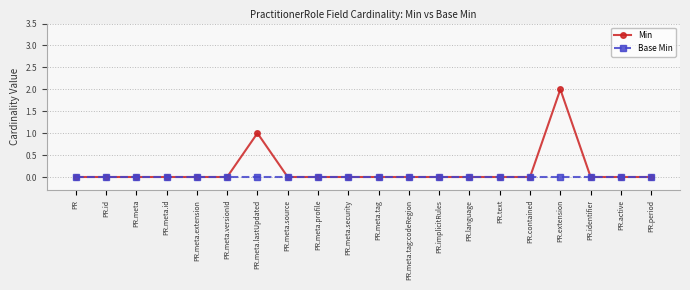

The Min series shows 1 at PR.identifier. True or false?

False